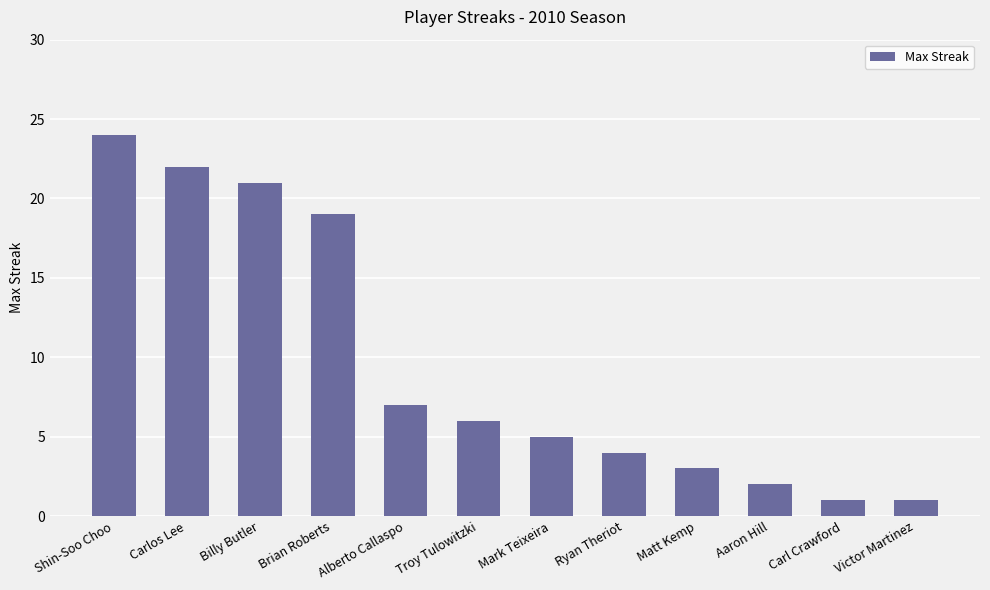

Reading right to left, list all the values displayed in this chart.

1	1	2	3	4	5	6	7	19	21	22	24